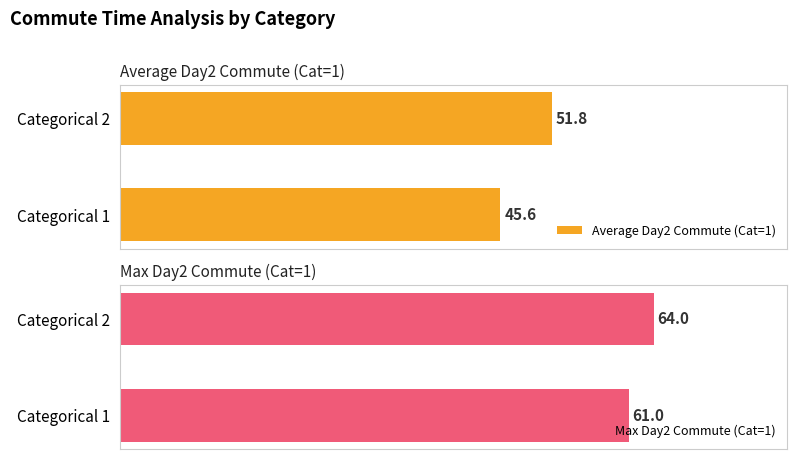

Are the bars horizontal?

Yes